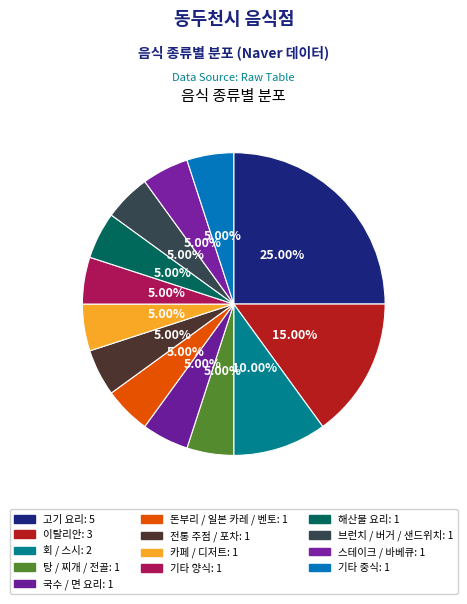

To the nearest percent, what portion does 스테이크 / 바베큐 represent?

5%